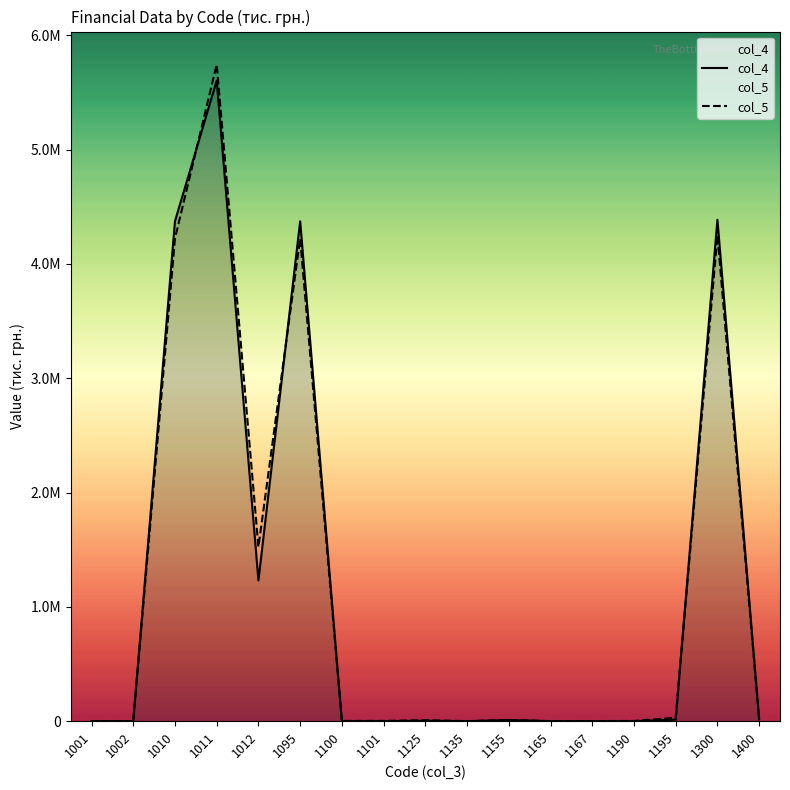

How many intersections are there between col_4 and col_5?

4